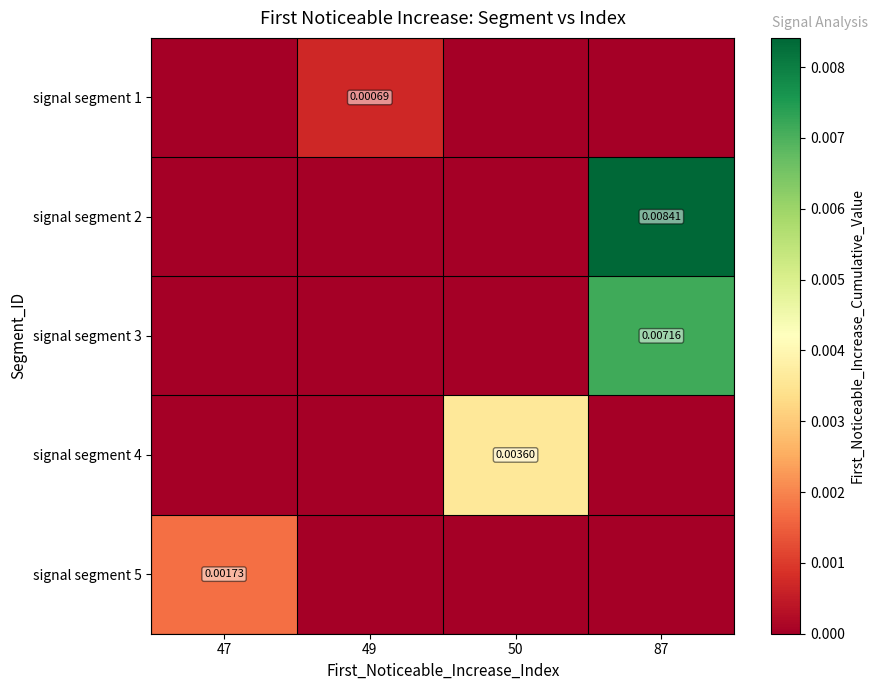

How many values in signal segment 4 are above zero?

1